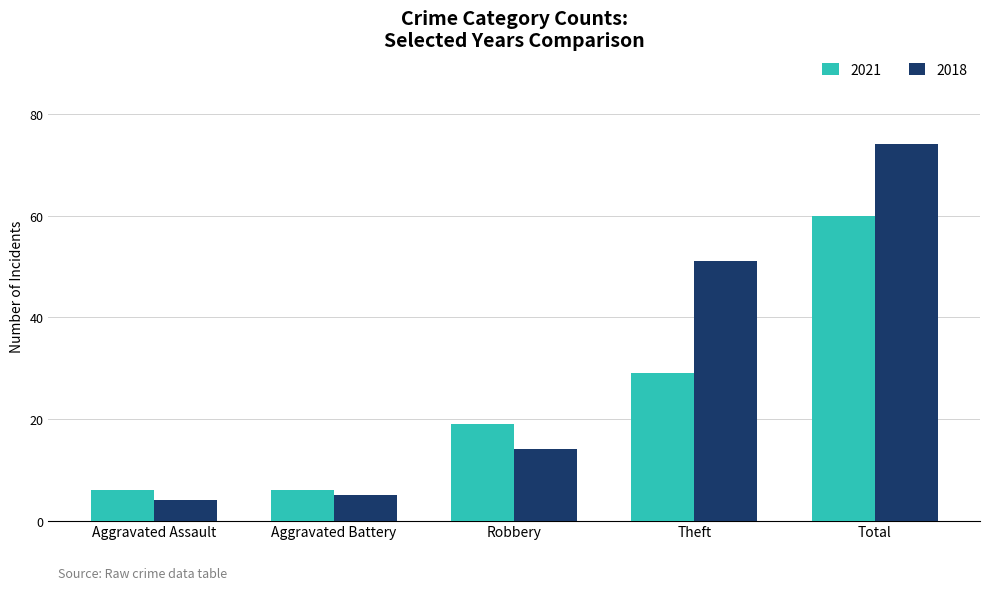

What is the total value across all series at Total?

134